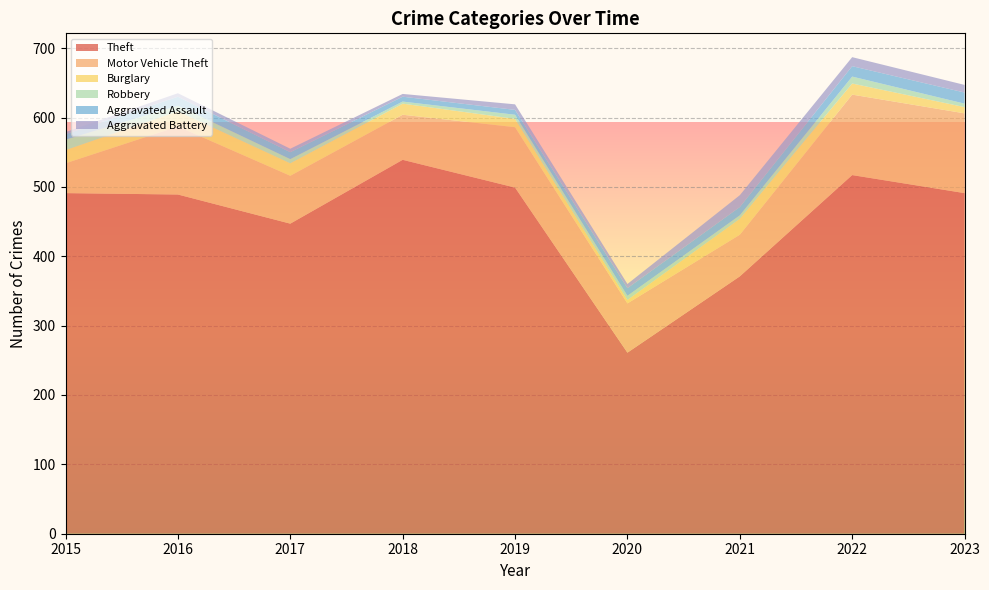

Reading right to left, list all the values displayed in this chart.

Theft: 2023=491	2022=517	2021=371	2020=261	2019=499	2018=539	2017=447	2016=489	2015=491
Motor Vehicle Theft: 2023=115	2022=116	2021=60	2020=71	2019=87	2018=65	2017=69	2016=98	2015=43
Burglary: 2023=9	2022=16	2021=23	2020=5	2019=12	2018=16	2017=18	2016=22	2015=19
Robbery: 2023=5	2022=10	2021=5	2020=6	2019=6	2018=3	2017=6	2016=8	2015=15
Aggravated Assault: 2023=16	2022=15	2021=12	2020=11	2019=7	2018=7	2017=10	2016=13	2015=8
Aggravated Battery: 2023=11	2022=13	2021=17	2020=6	2019=8	2018=4	2017=5	2016=5	2015=3